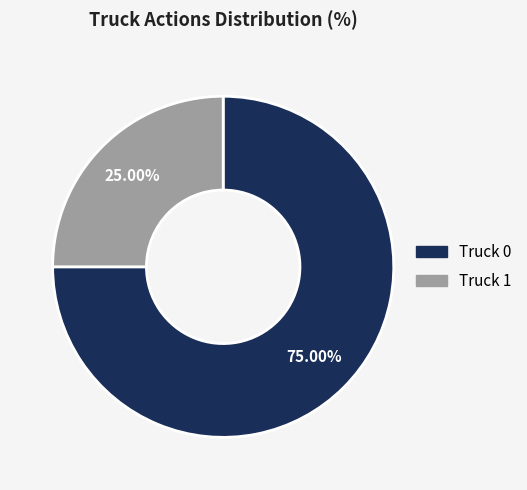

Does Truck 0 account for over 50% of the chart?

Yes